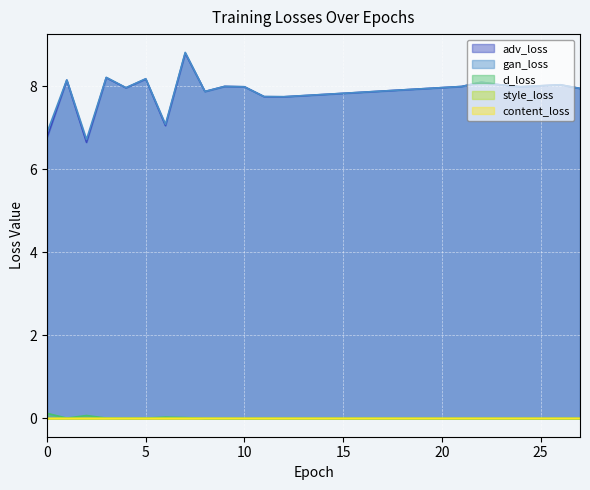

At which category does d_loss reach its first local peak?

2